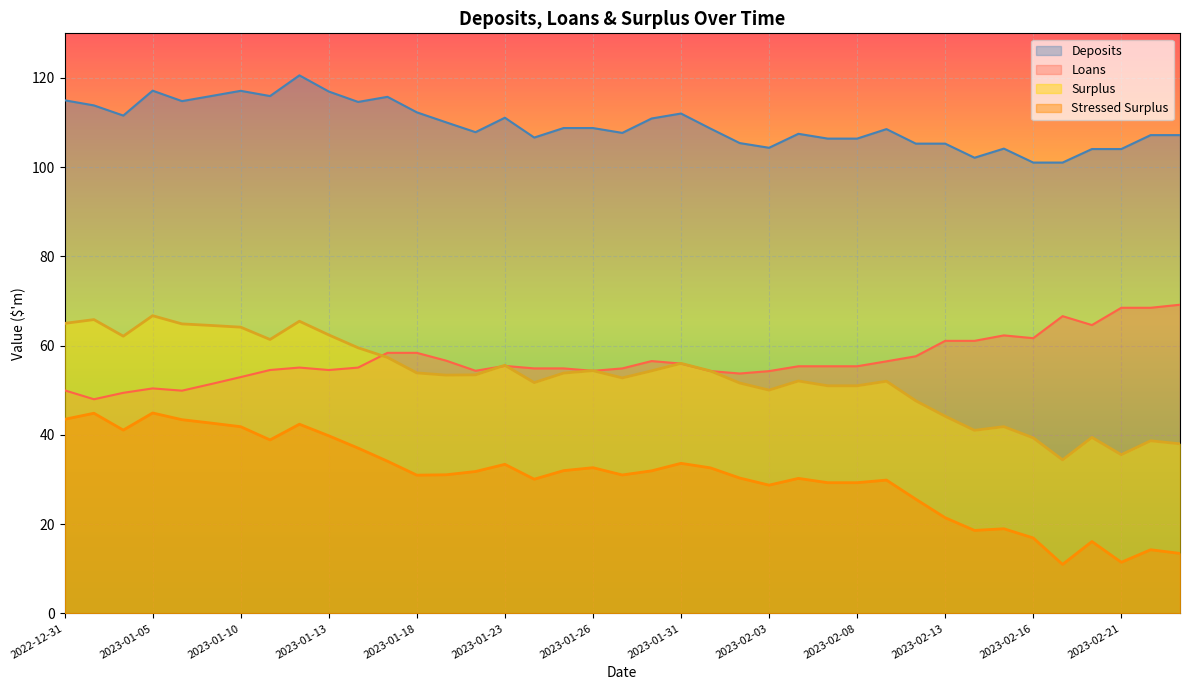

True or false: Stressed Surplus and Deposits cross at least once.

False